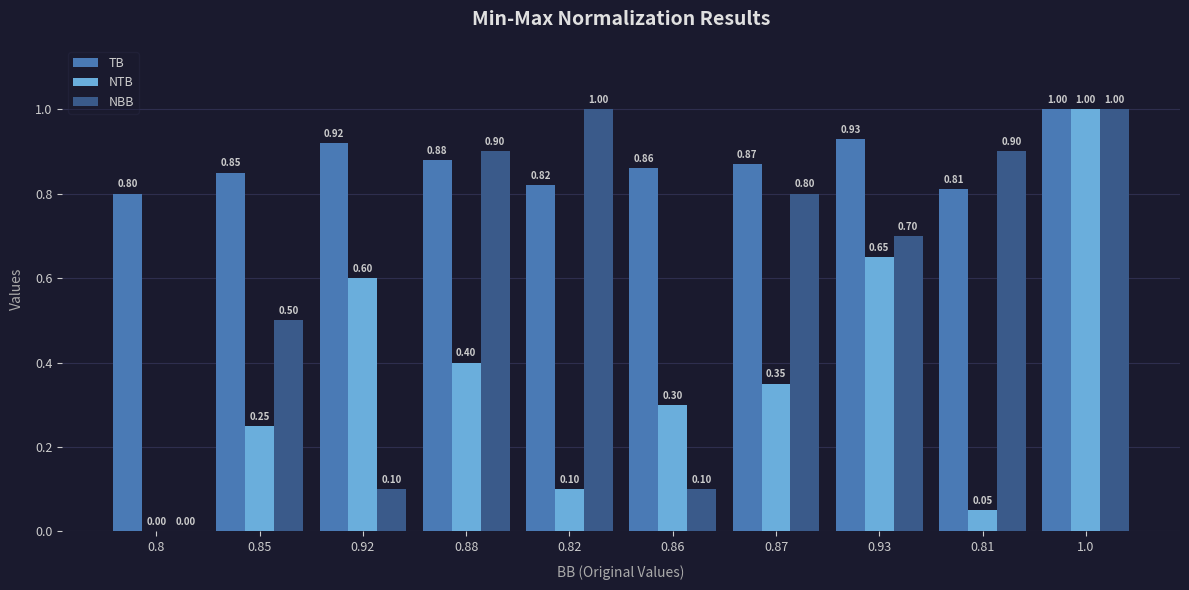

What is the sum of all NTB values?

3.7